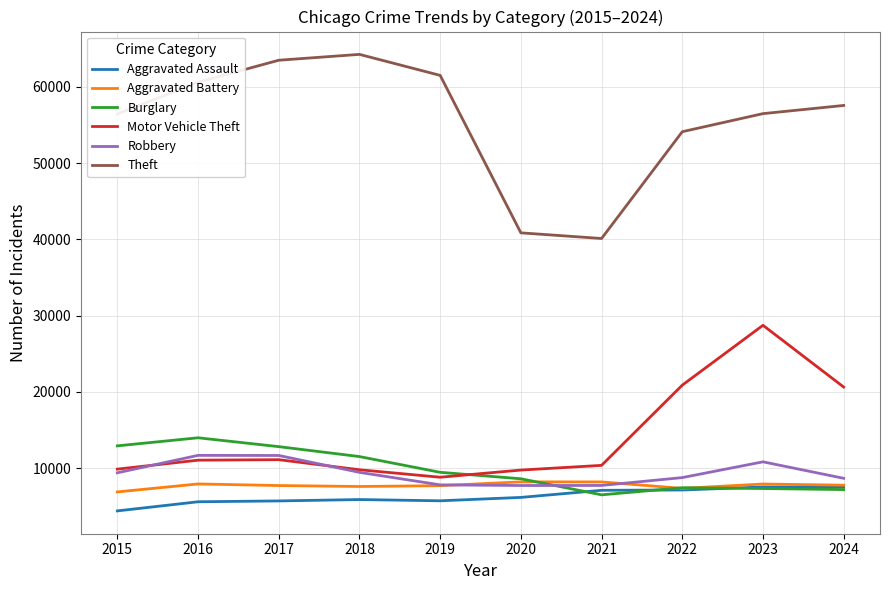

The value of Theft at 2024 is 57562. True or false?

True